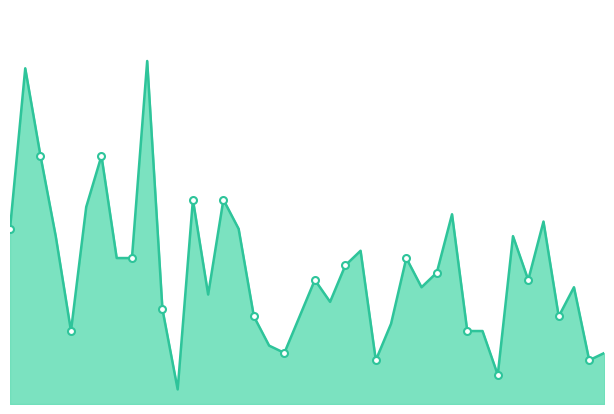

What is the maximum value shown in the chart?

91